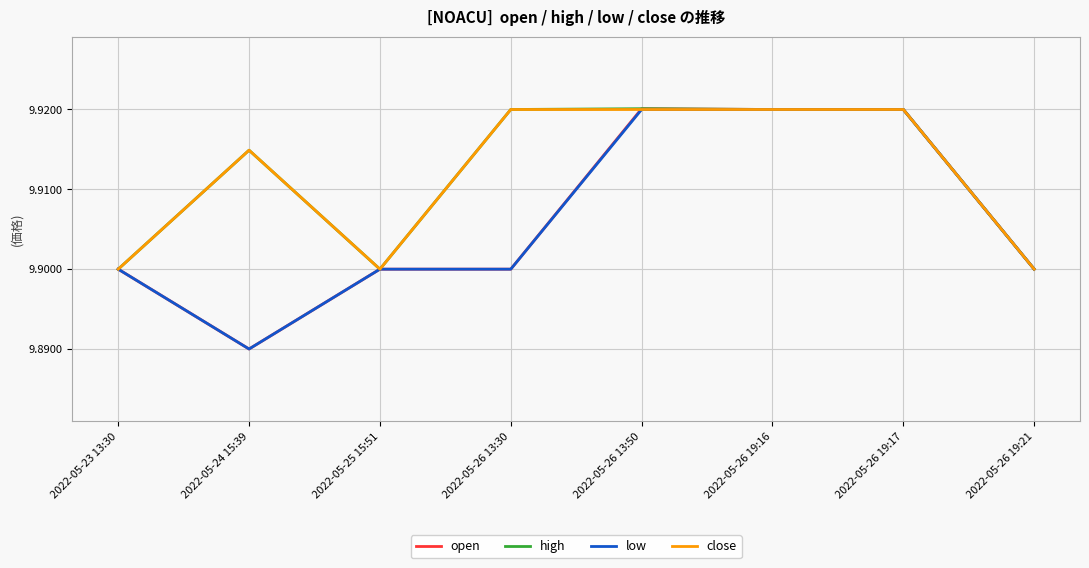

What is the sum of the open values at 2022-05-23 13:30 and 2022-05-24 15:39?

19.8